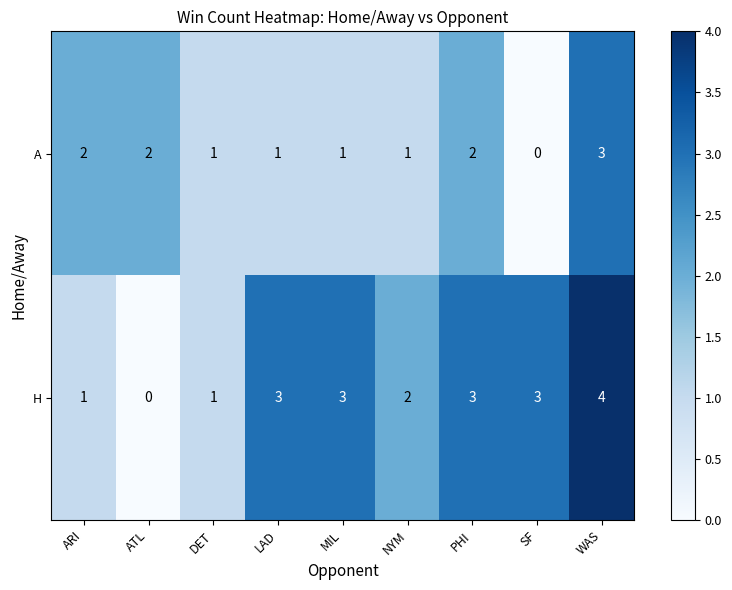

Which series has the largest range (max minus min)?

H